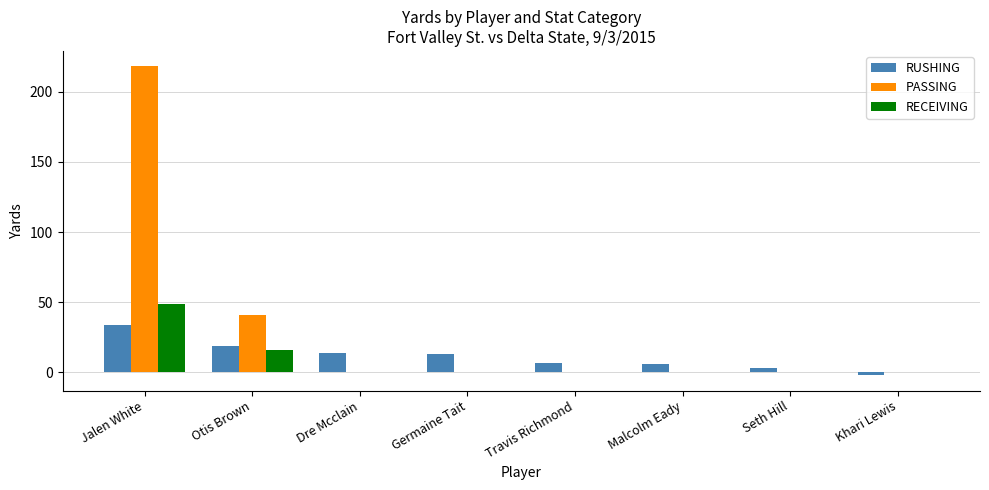

The RECEIVING series shows -23 at Seth Hill. True or false?

False